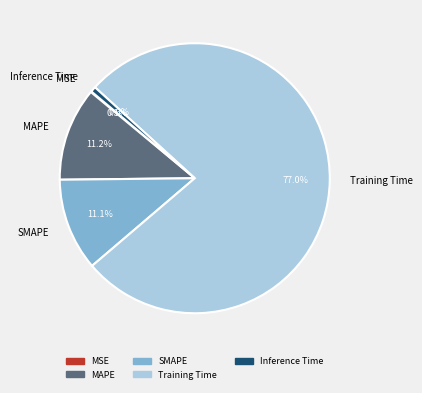

Does MAPE represent more than half of the total?

No